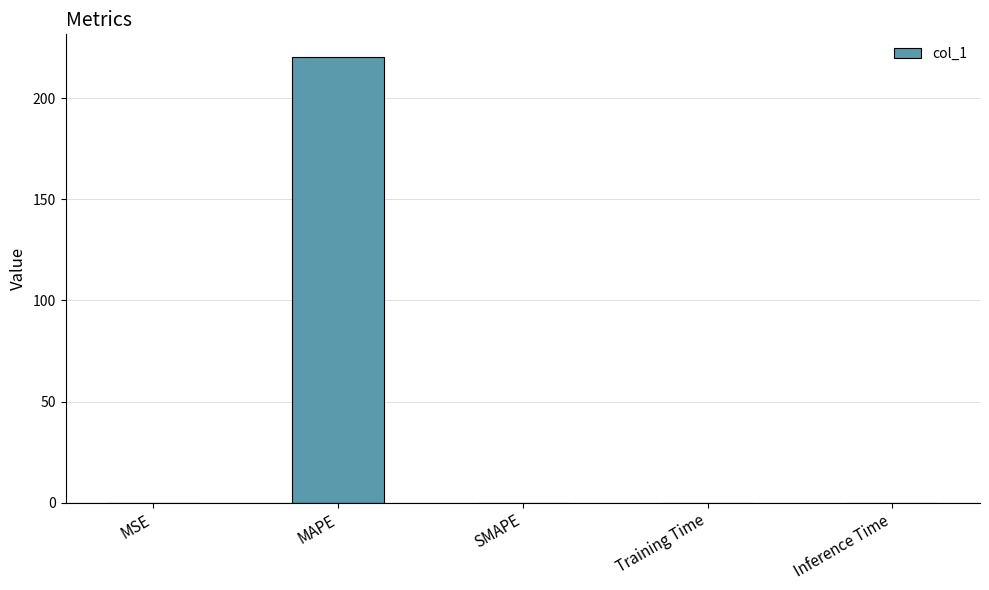

Is it true that the value at MSE is 0.0?

True